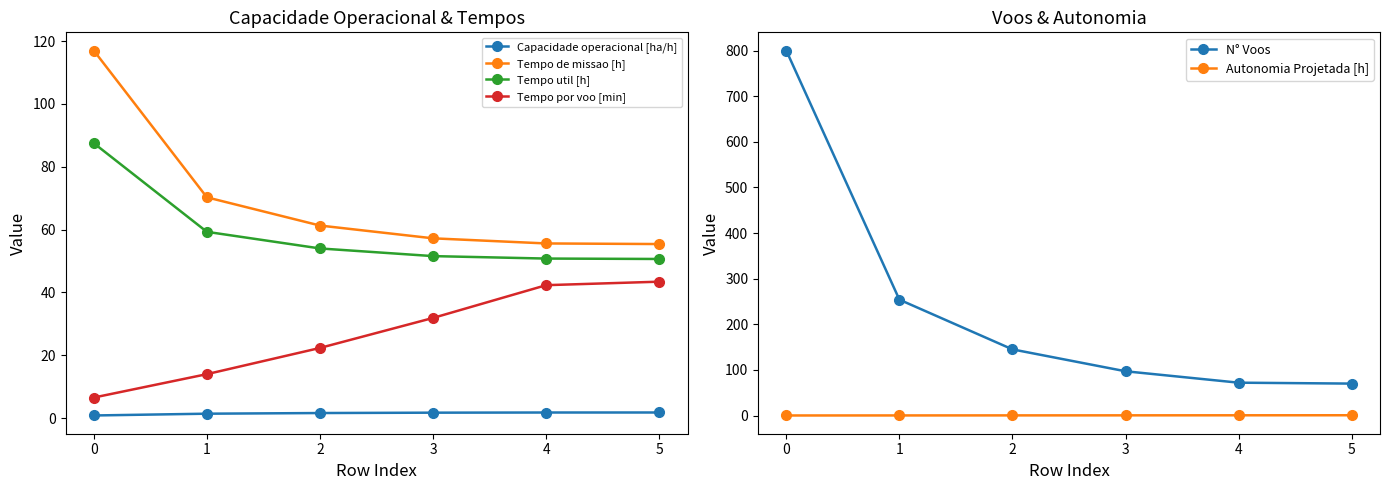

Read the N° Voos value at 2.

145.0